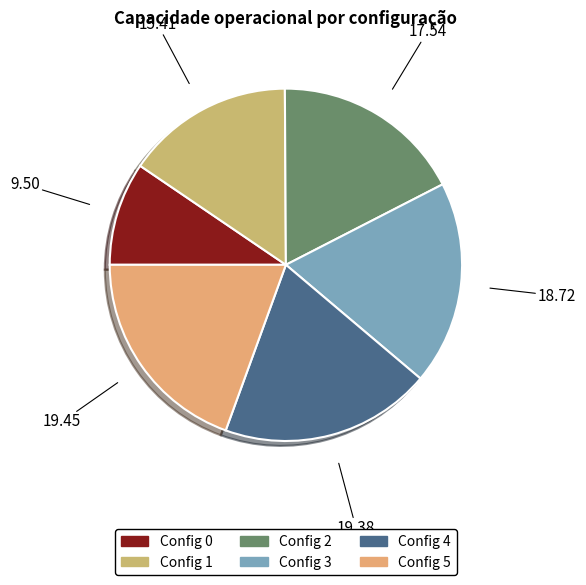

How many segments does this pie chart have?

6